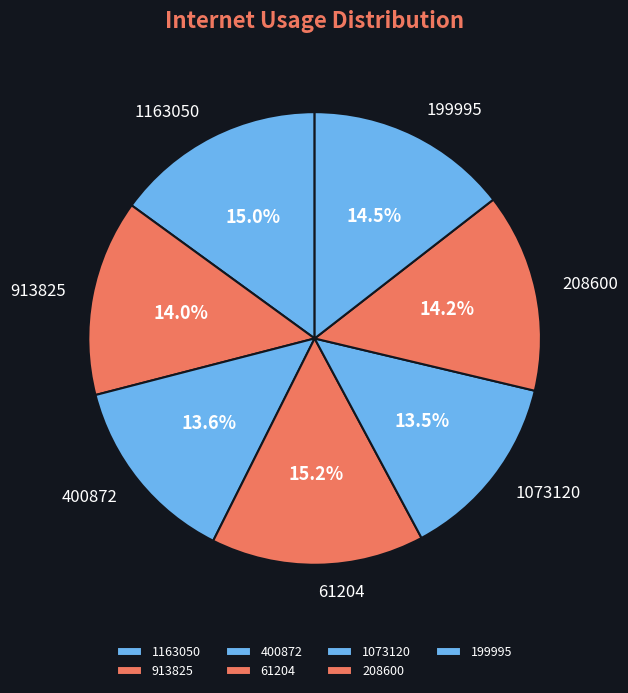

What percentage is the 208600 slice, to the nearest percent?

14%